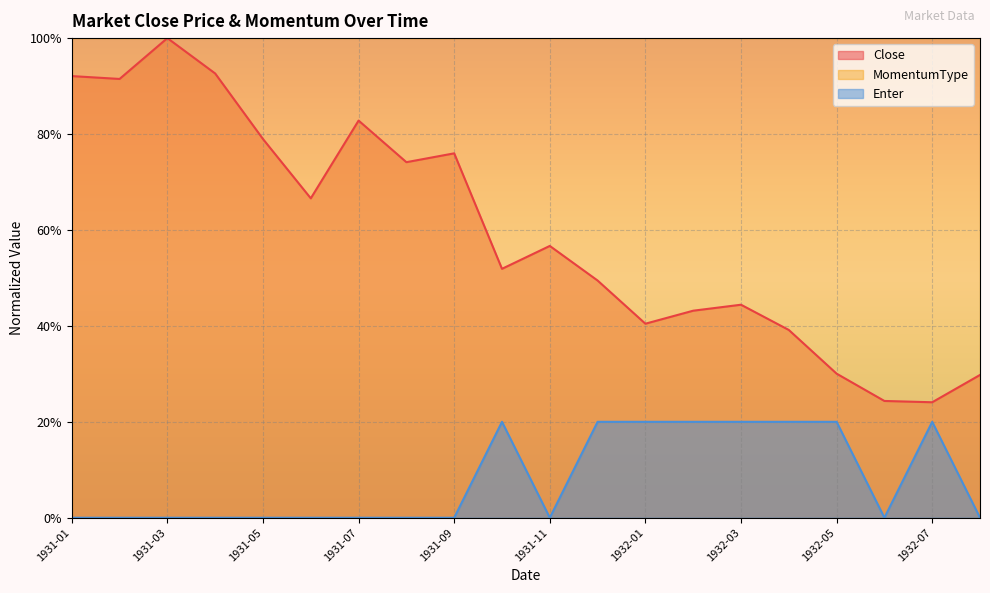

How many data points in Close are above 56?

10